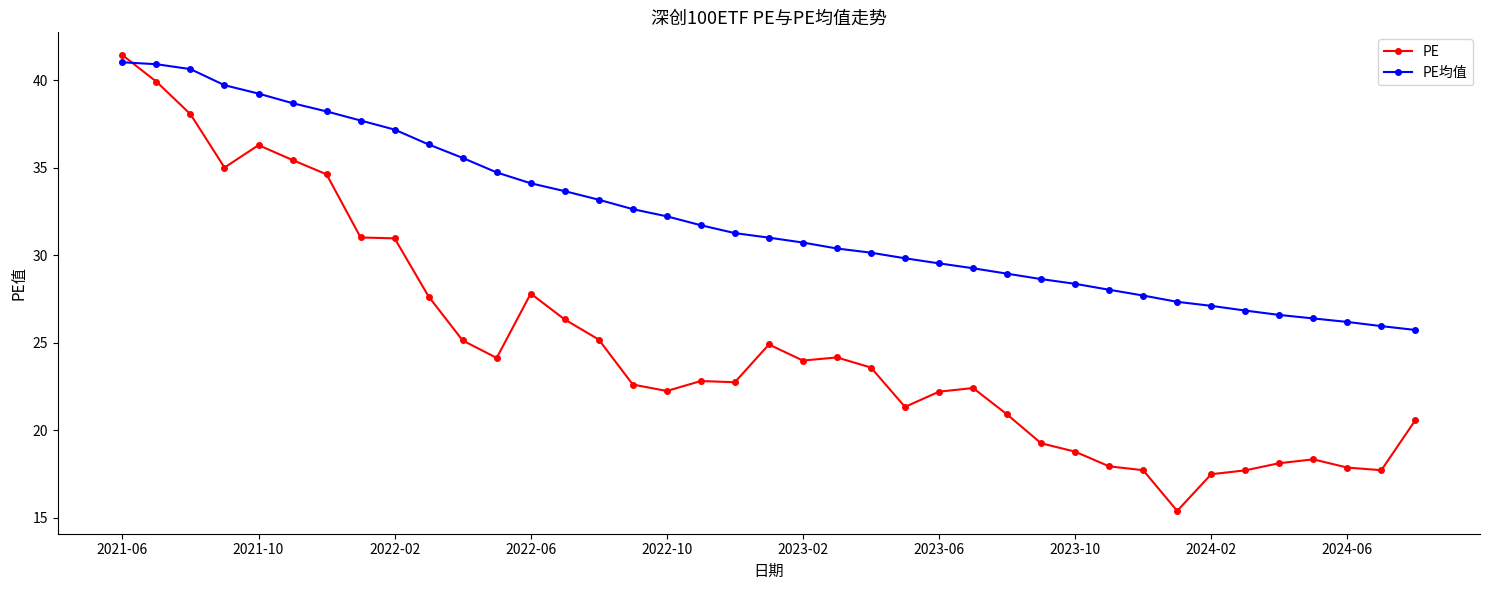

Which series has the largest total across all categories?

PE均值